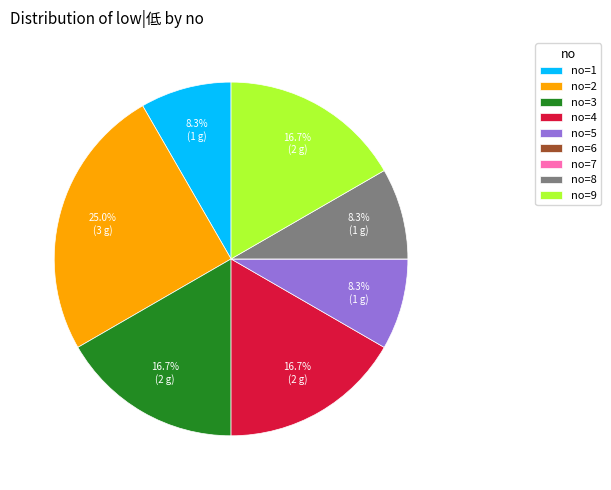

Is there a majority slice in this chart?

No